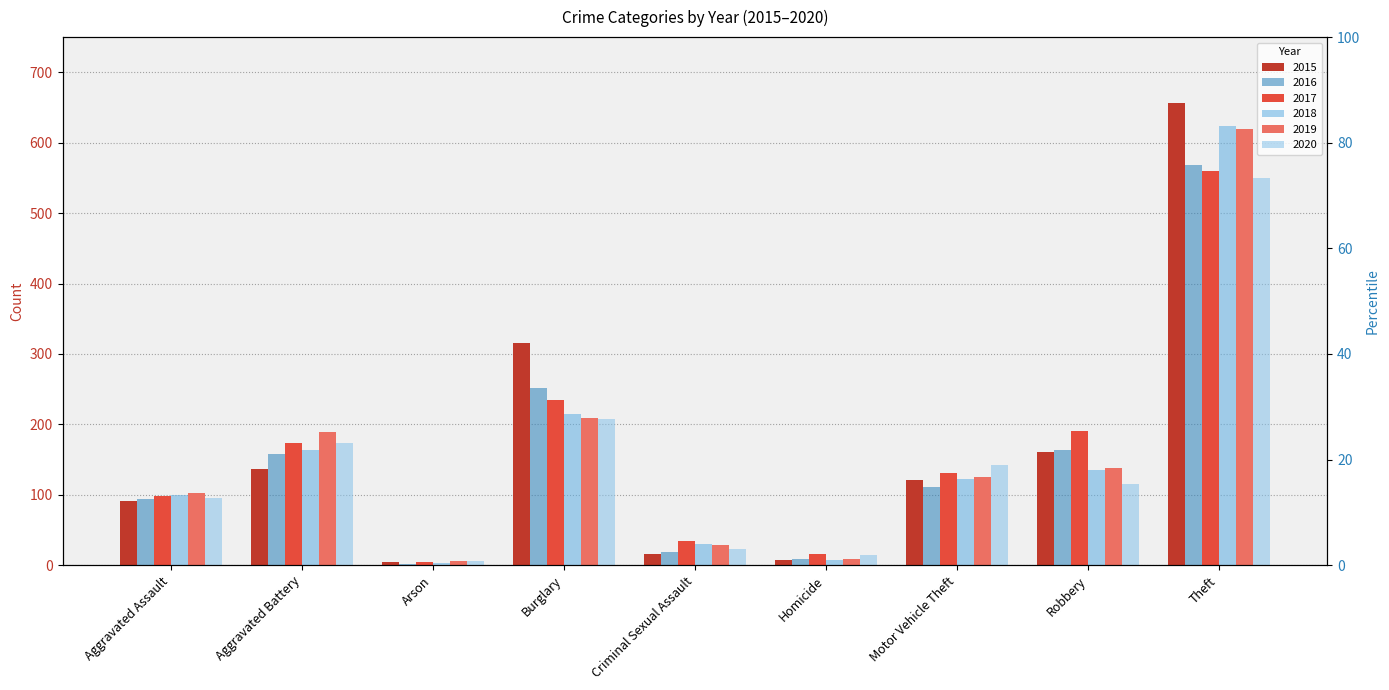

At which category is the sum across all series the highest?

Theft